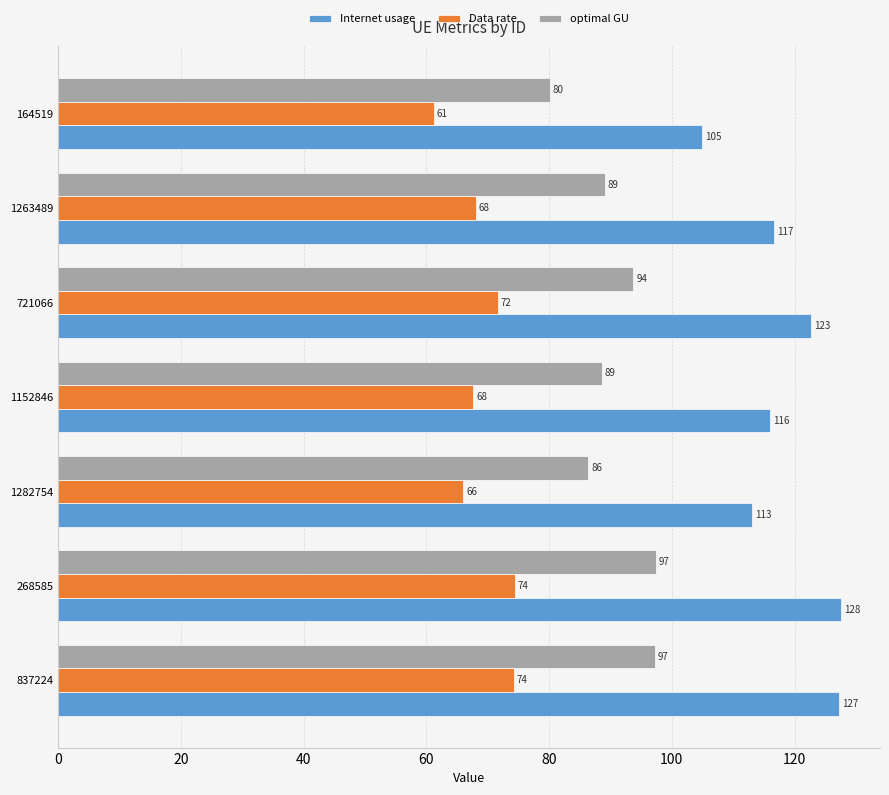

Rank the series by their average value, from highest to lowest.

Internet usage, optimal GU, Data rate